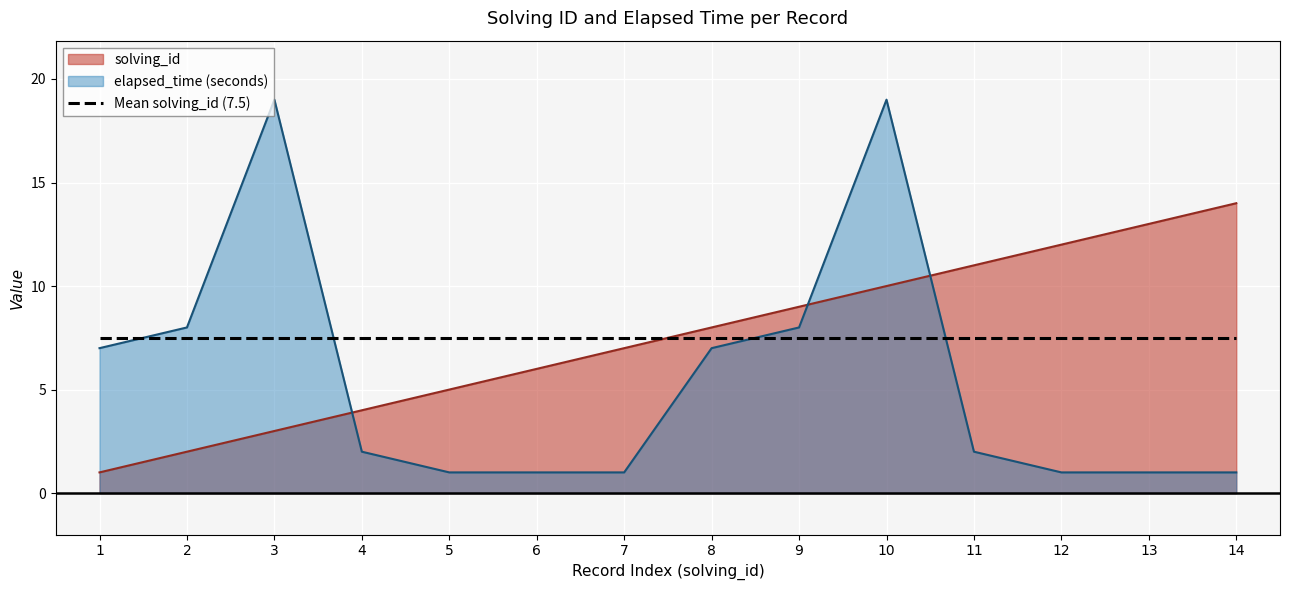

How many series are shown in this chart?

3